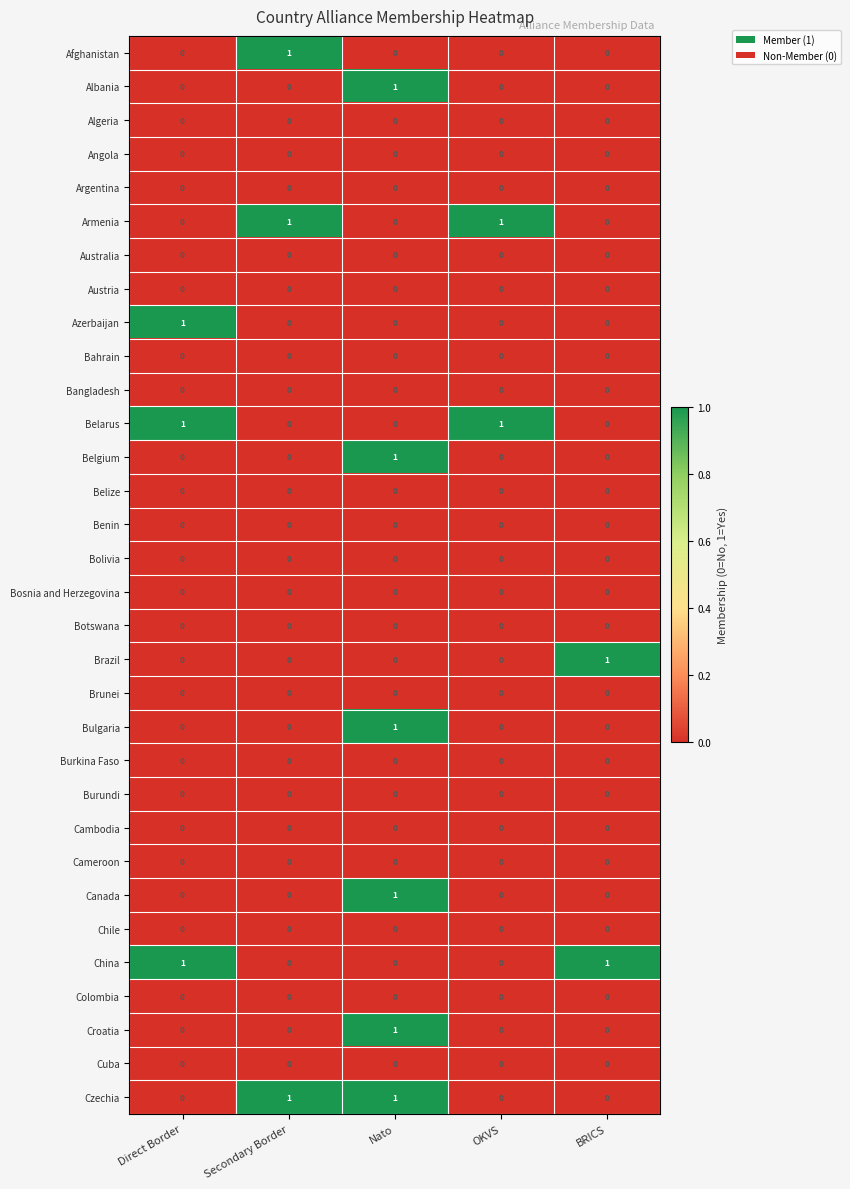

At which category is the sum across all series the highest?

Nato